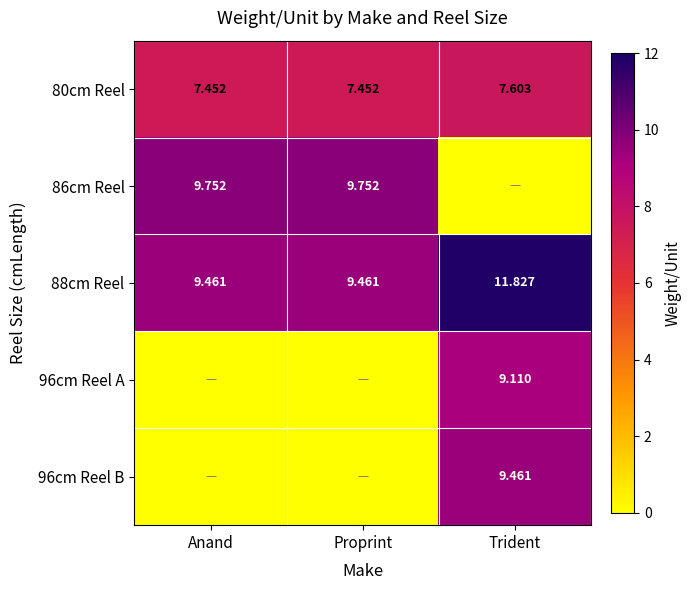

At which label does 80cm Reel reach its peak?

Trident